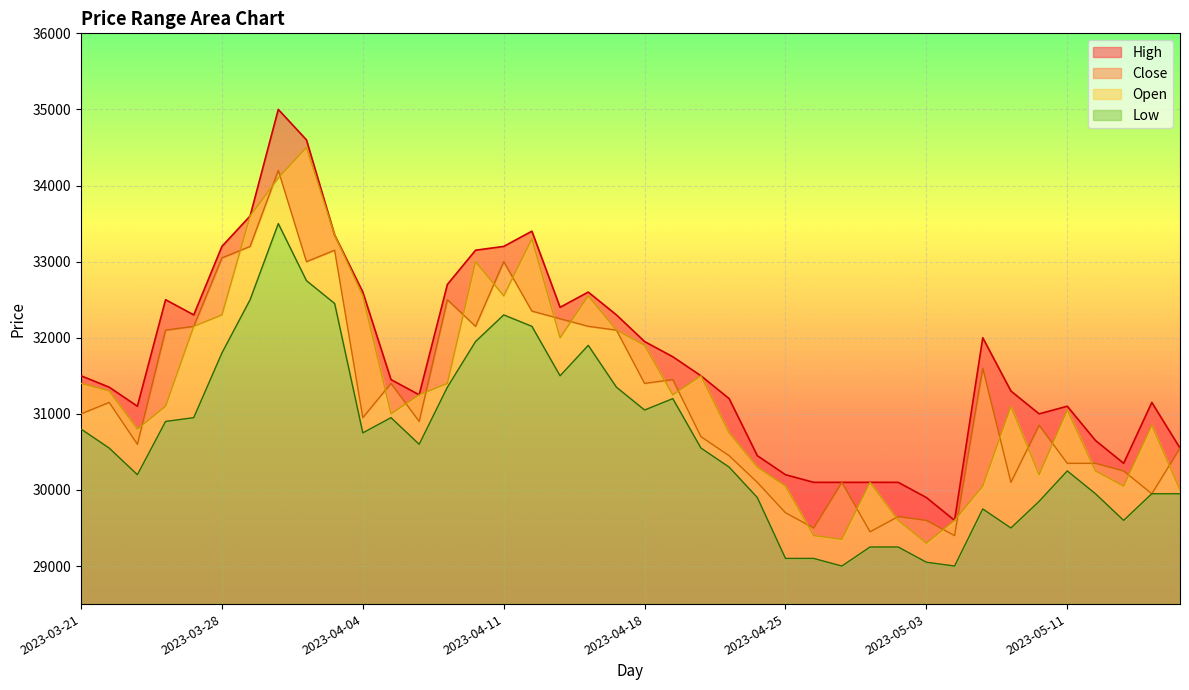

What is the label of the 37th point from the right?

2023-03-24